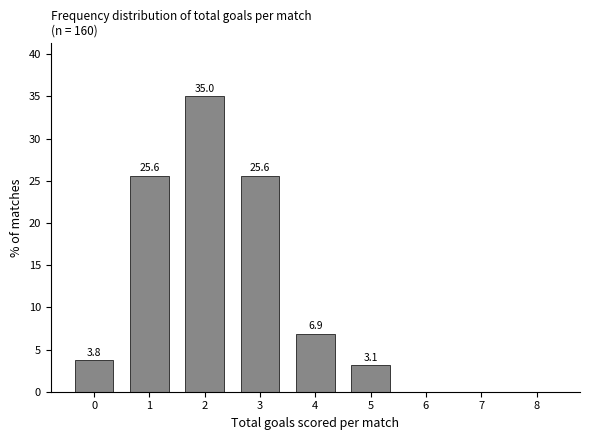

Reading left to right, extract all data points from this chart.

0=3.8	1=25.6	2=35.0	3=25.6	4=6.9	5=3.1	6=0.0	7=0.0	8=0.0